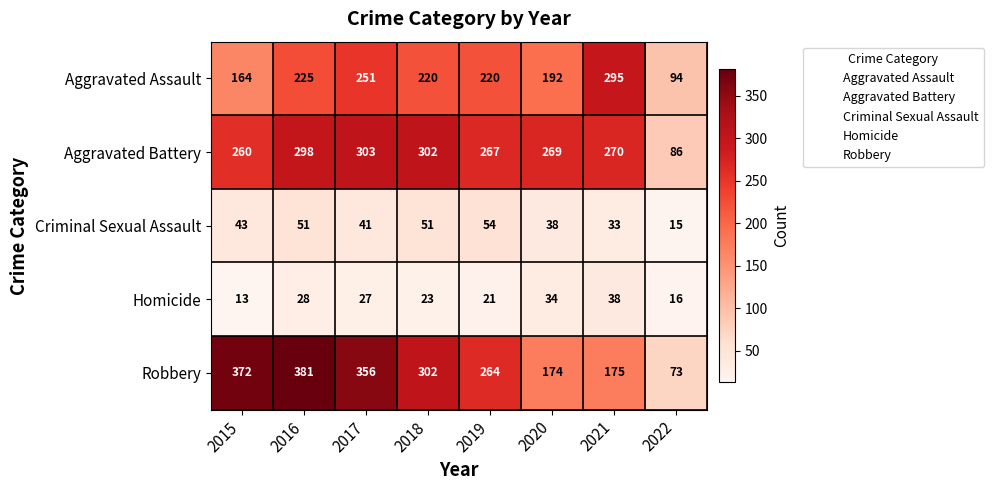

What is the total value across all series at 2016?

983